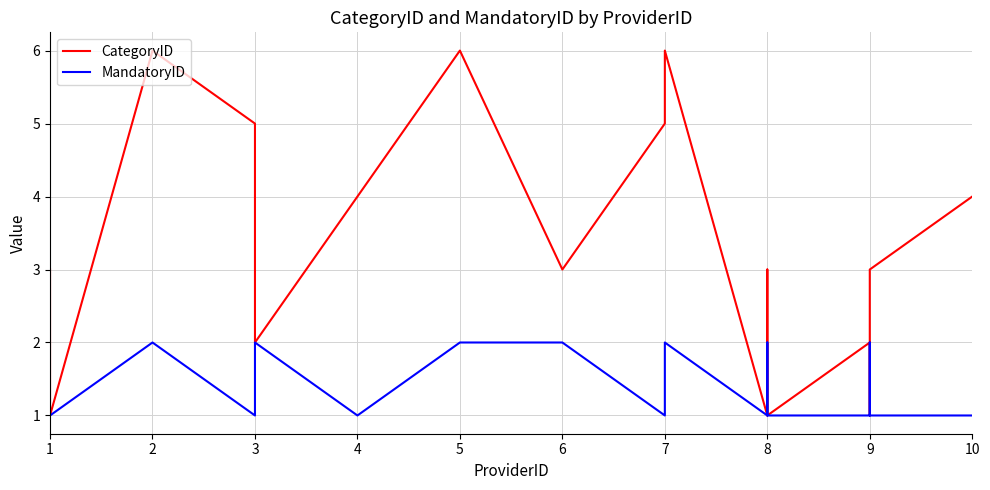

True or false: CategoryID has a value of 3 at 6.

True